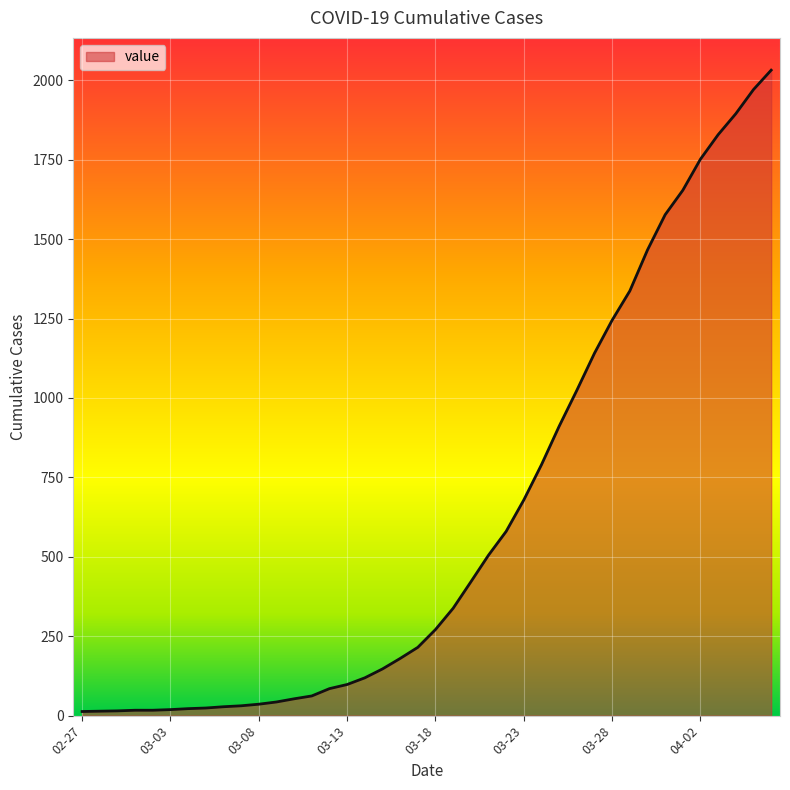

What is the difference between the maximum and minimum values?

2019